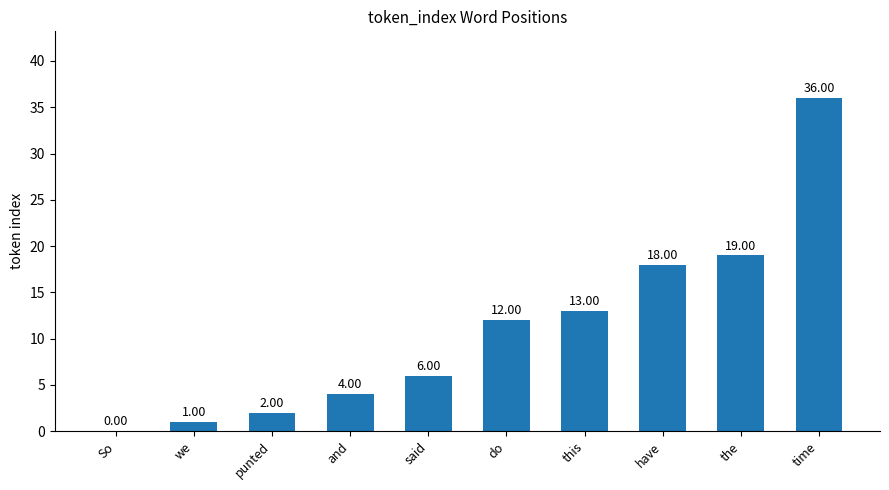

Which label corresponds to the largest value in the chart?

time